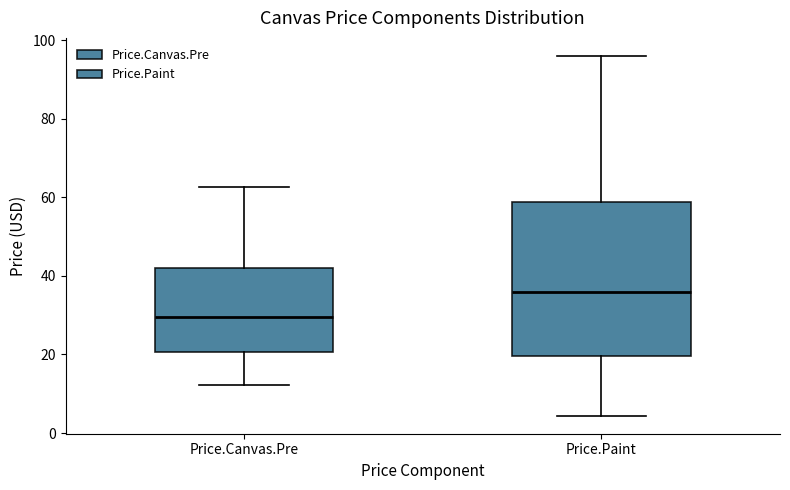

Where is the upper edge of the box for Price.Canvas.Pre on the y-axis? The values are not printed on the chart, so give them approximately, as read against the axis.

42